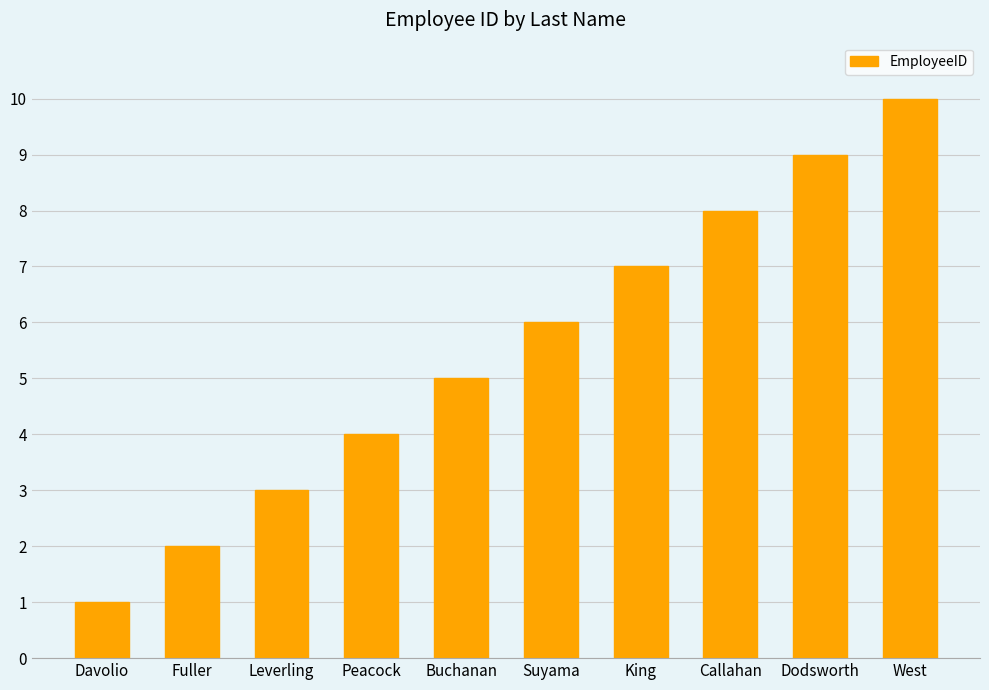

Does the chart contain any negative values?

No